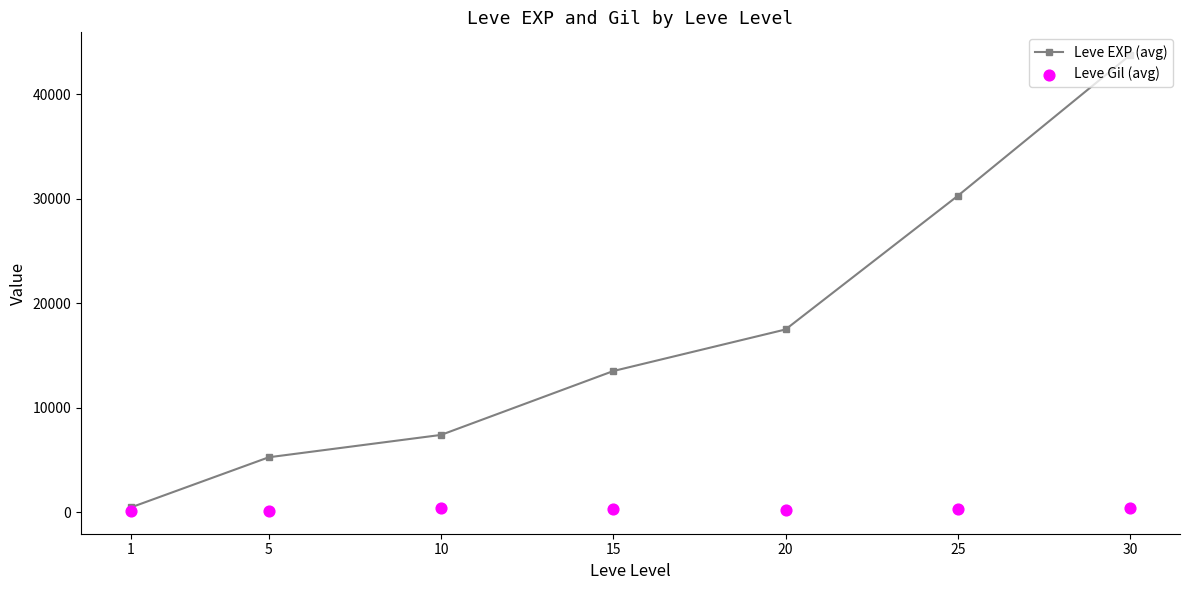

What is the total value across all series at 30?

44091.0